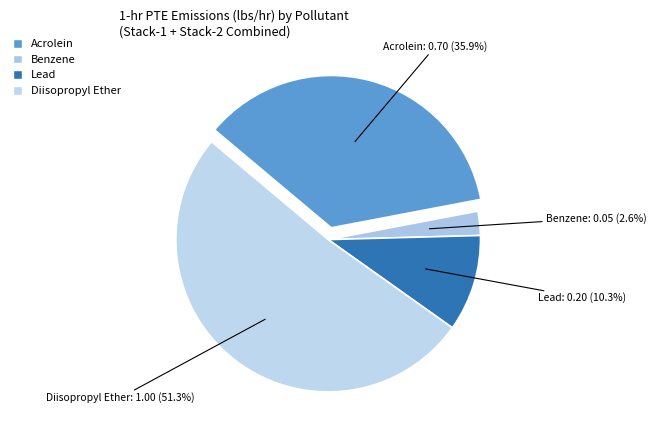

To the nearest percent, what is the average slice percentage?

25%